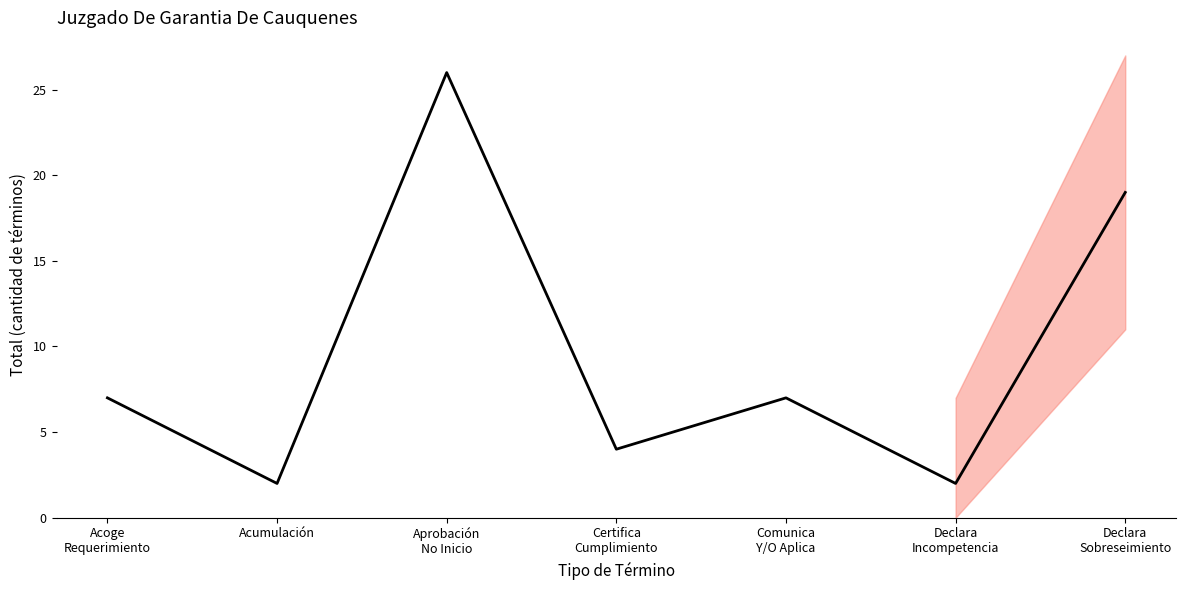

What is the label of the 5th point from the left?

Comunica
Y/O Aplica